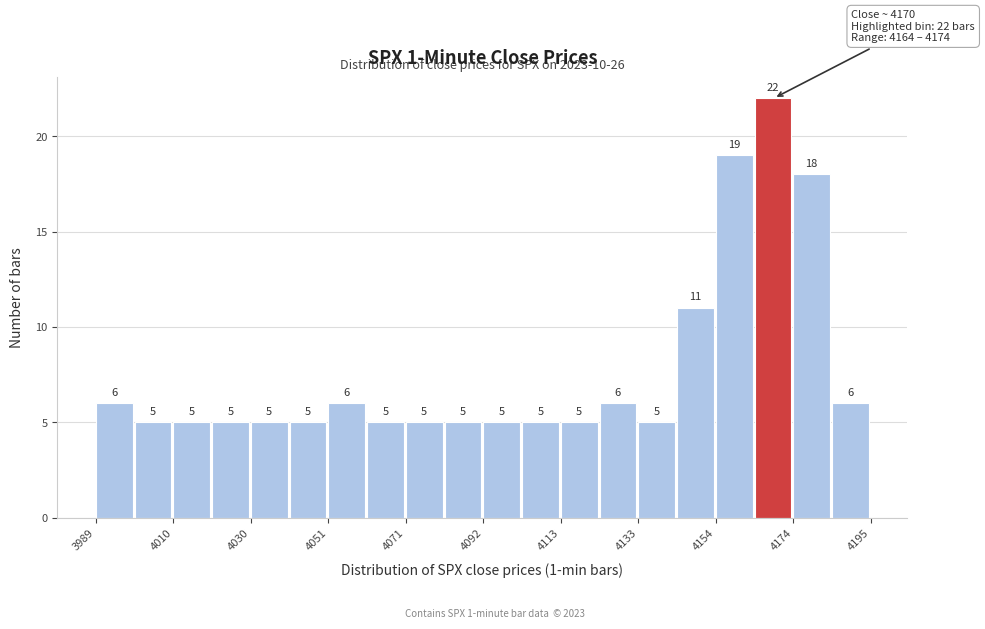

Around what value on the x-axis is the tallest bar? Give the approximate position of its centre, as read against the axis.

4170